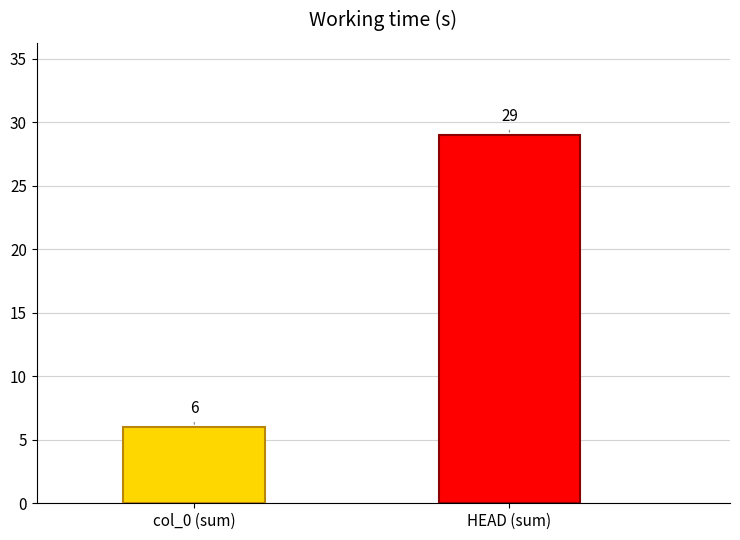

What is the minimum value shown in the chart?

6